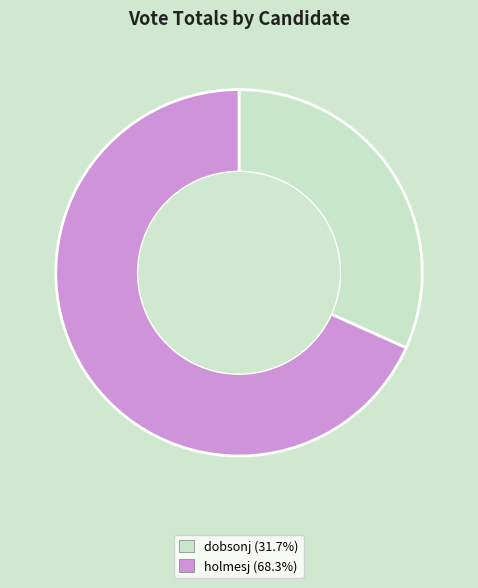

Is there a majority slice in this chart?

Yes